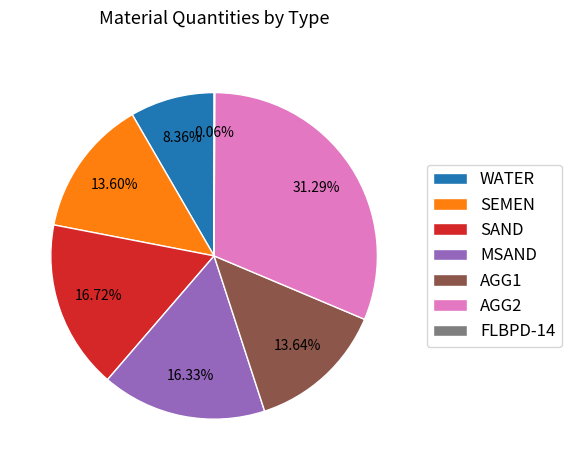

Is there any slice that represents more than half of the pie?

No